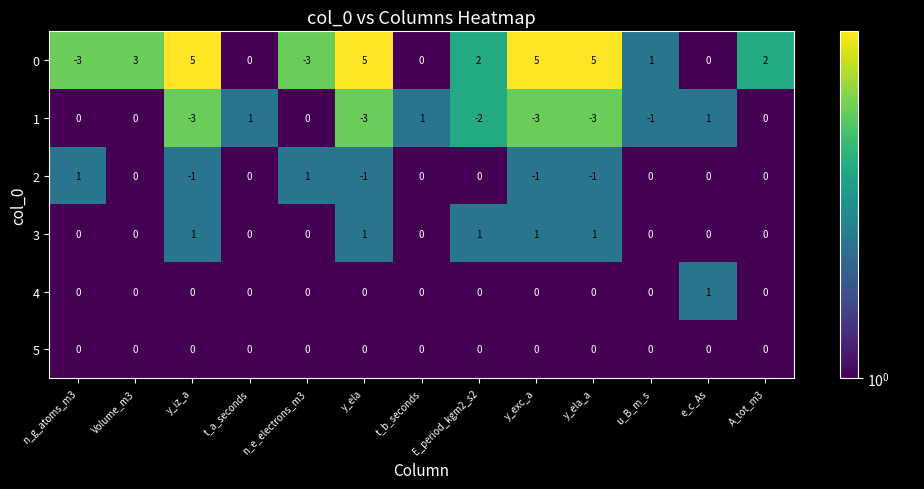

What is the smallest value displayed?

-3